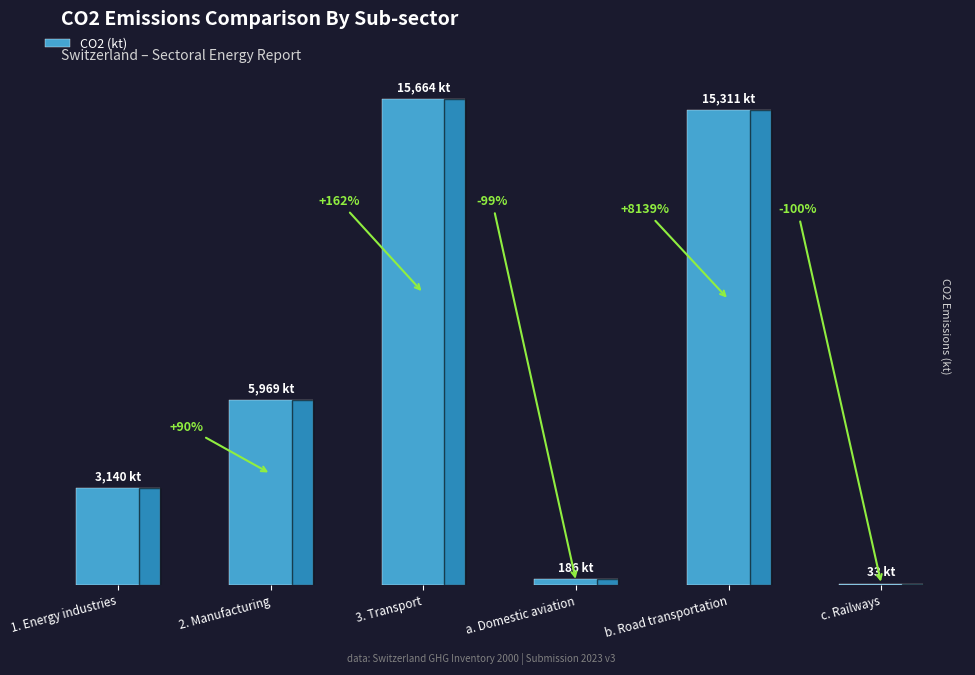

What is the smallest value displayed?

33.5